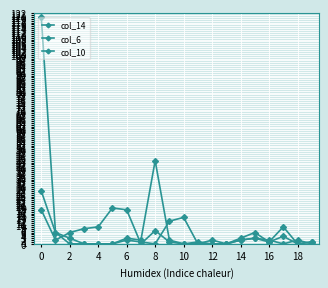

What is the label of the 12th point from the left?

11